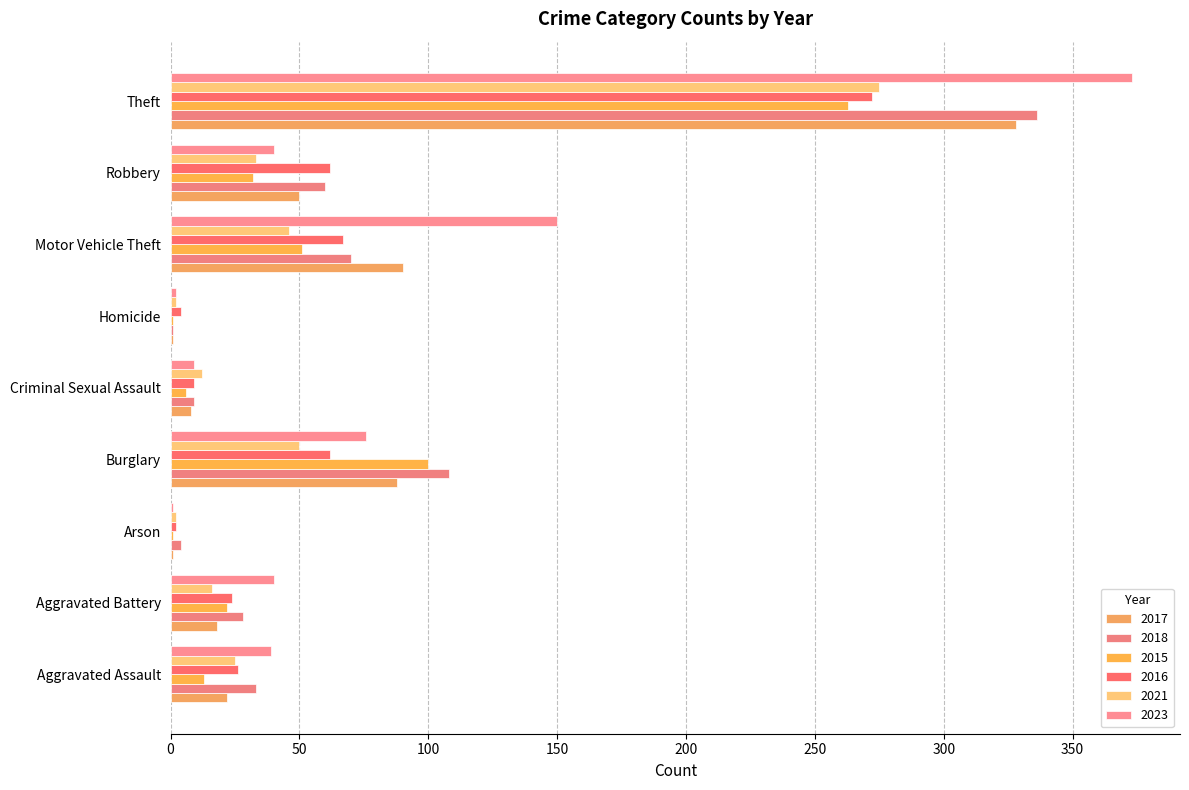

Which series has the widest spread of values?

2023